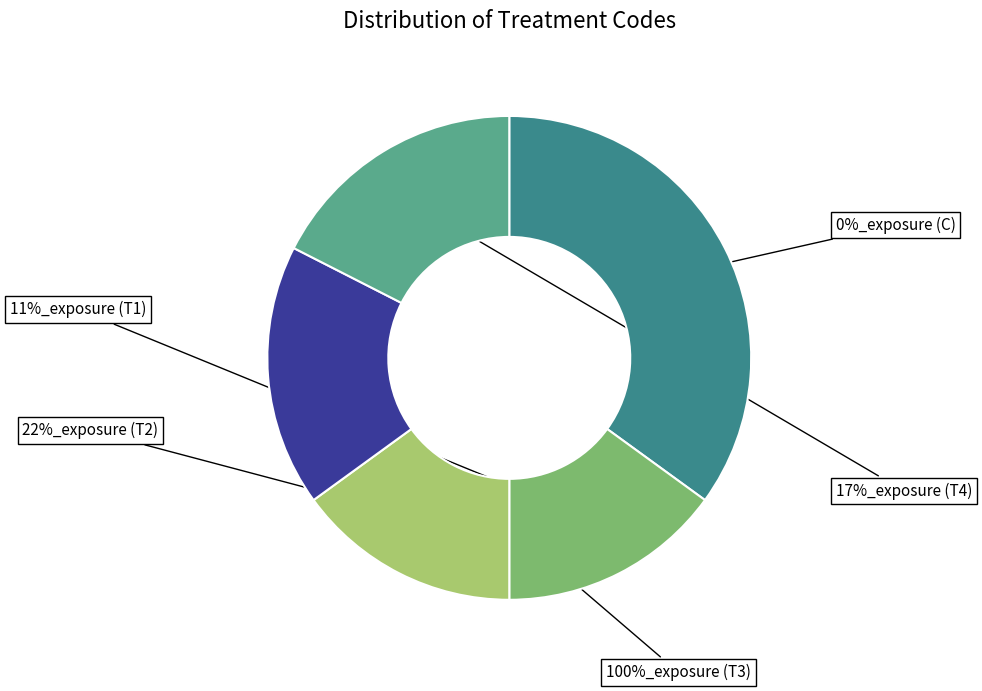

Does T4 account for over 50% of the chart?

No